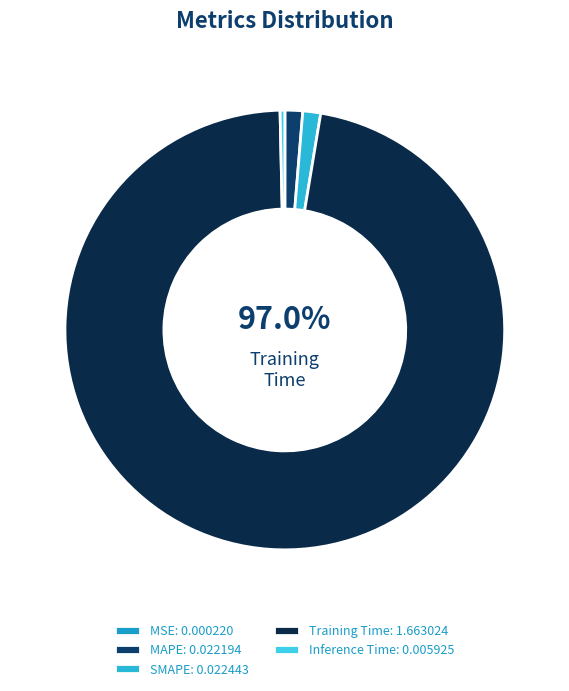

Is it true that Training Time is 97% of the pie?

True